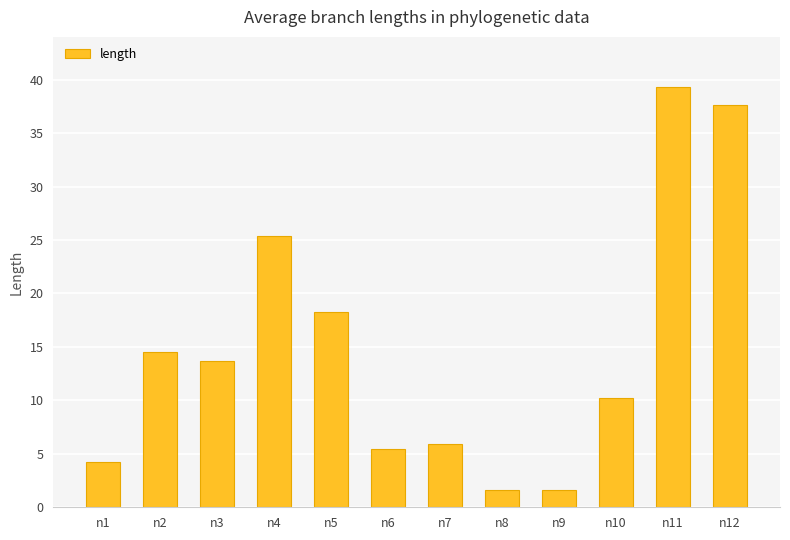

At which label does the data first exceed 13?

n2